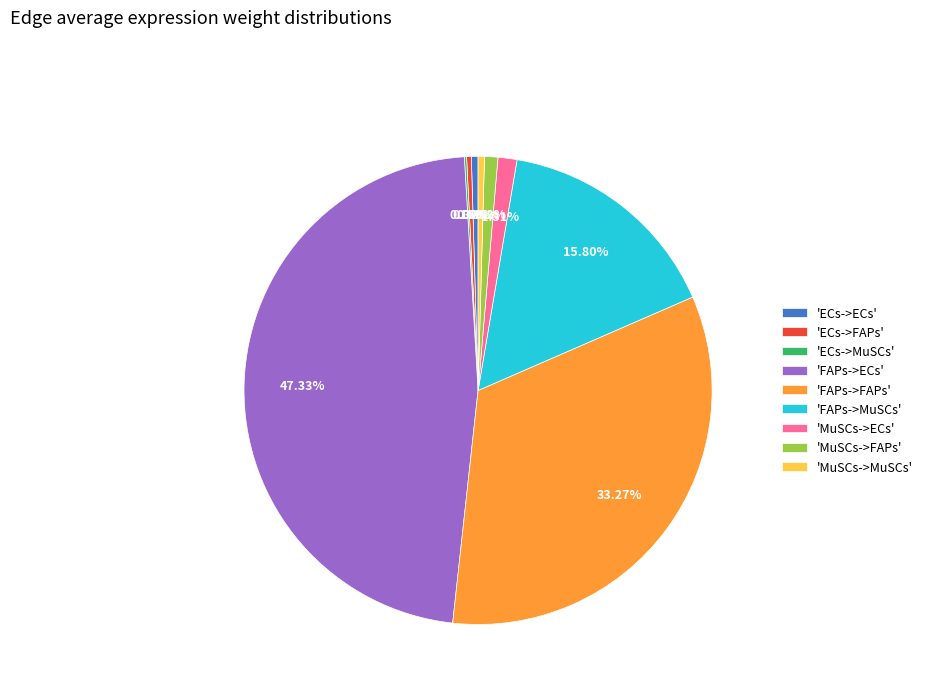

Which slice is the largest?

'FAPs->ECs'